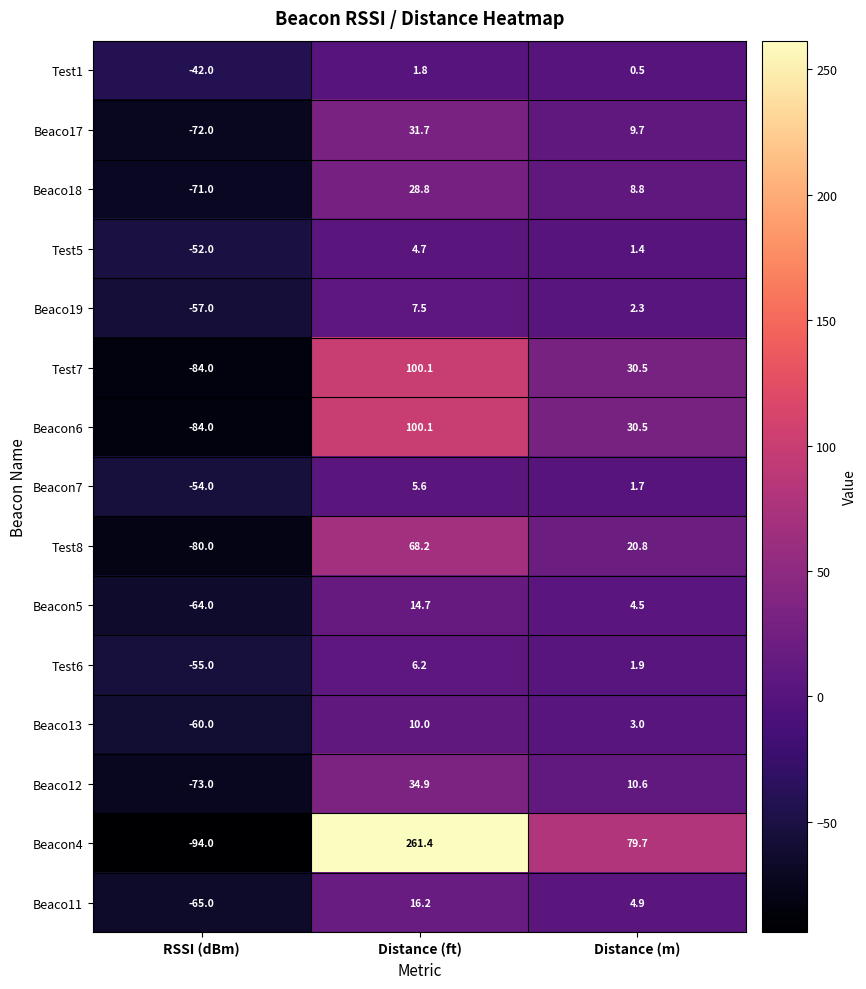

What is the sum of the Beacon5 values at RSSI (dBm) and Distance (m)?

-59.5